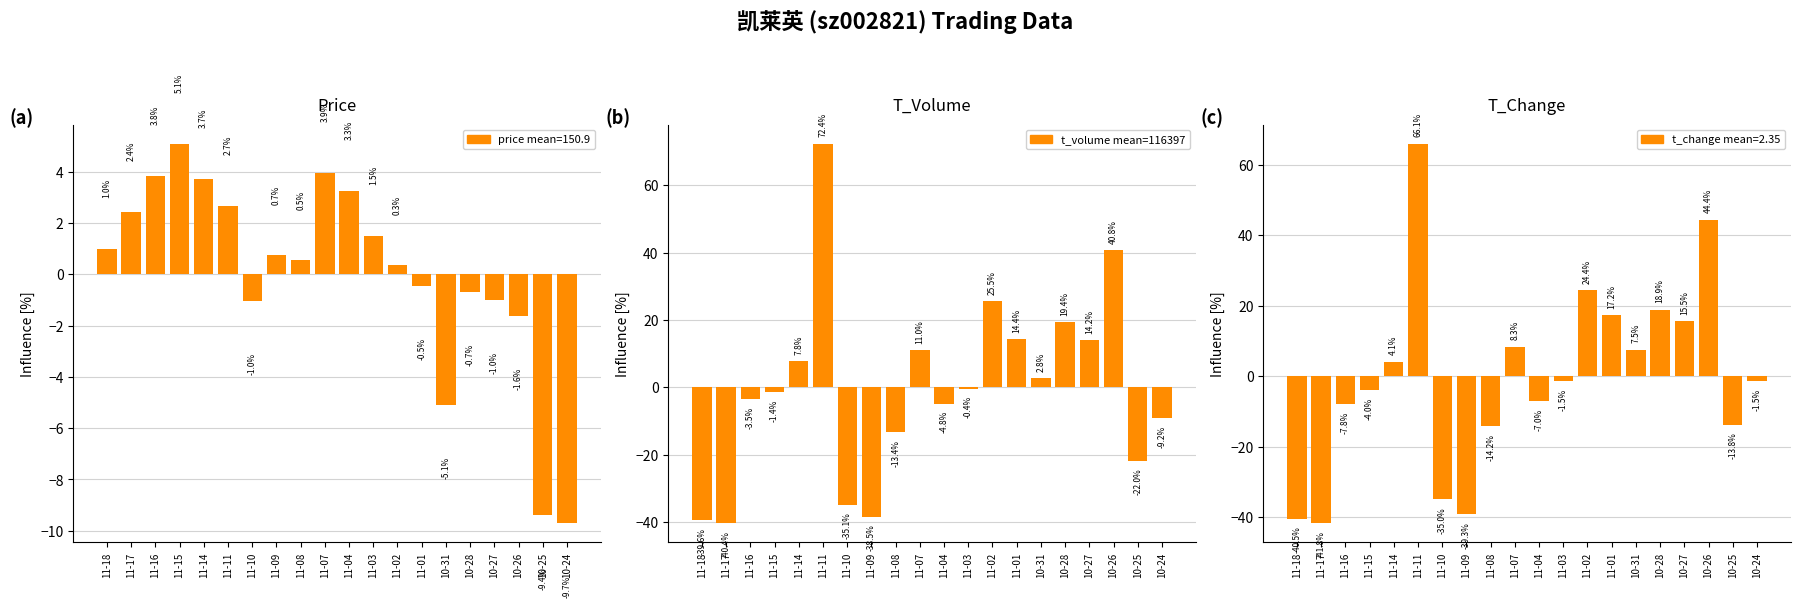

At which category does the chart reach its peak across all series?

11-11